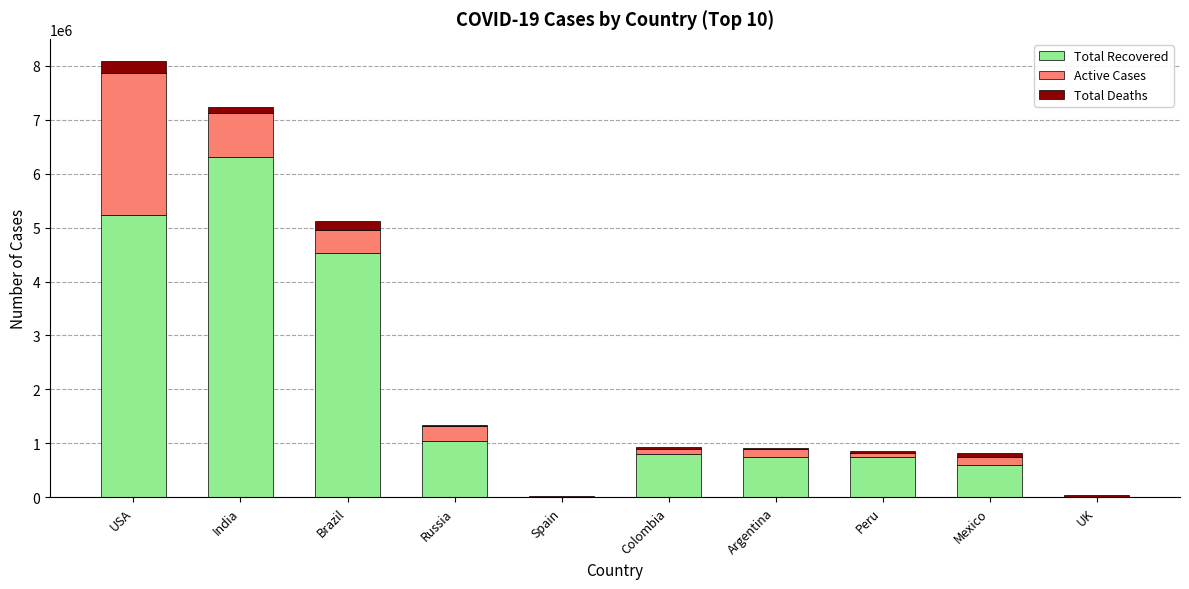

What is the sum of all Total Recovered values?

20000354